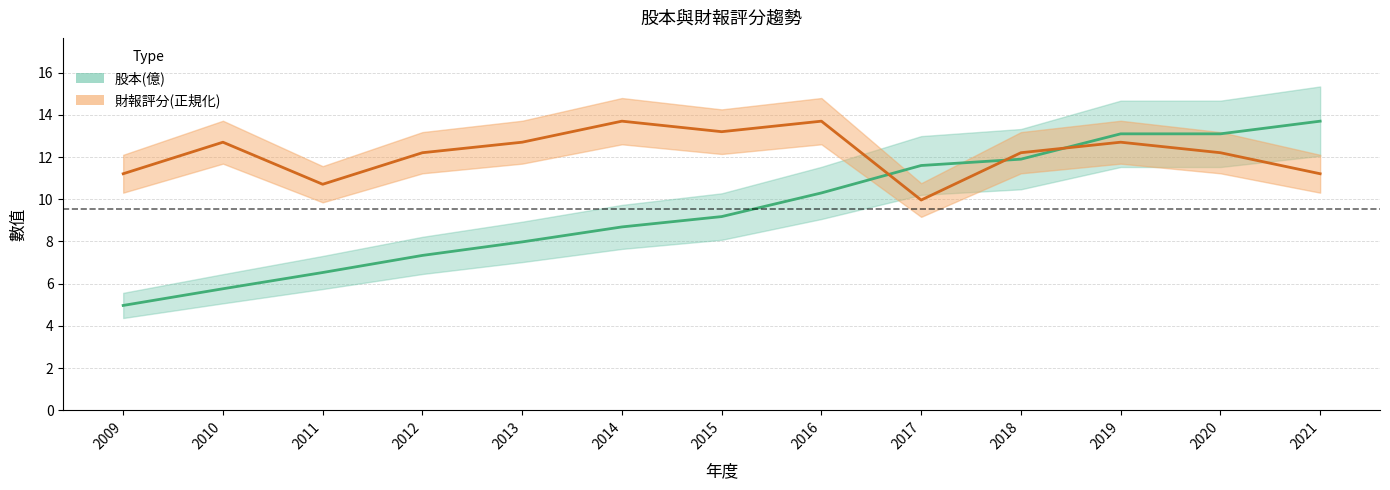

What is the difference between the second highest and second lowest values in the 財報評分 series?

3.0